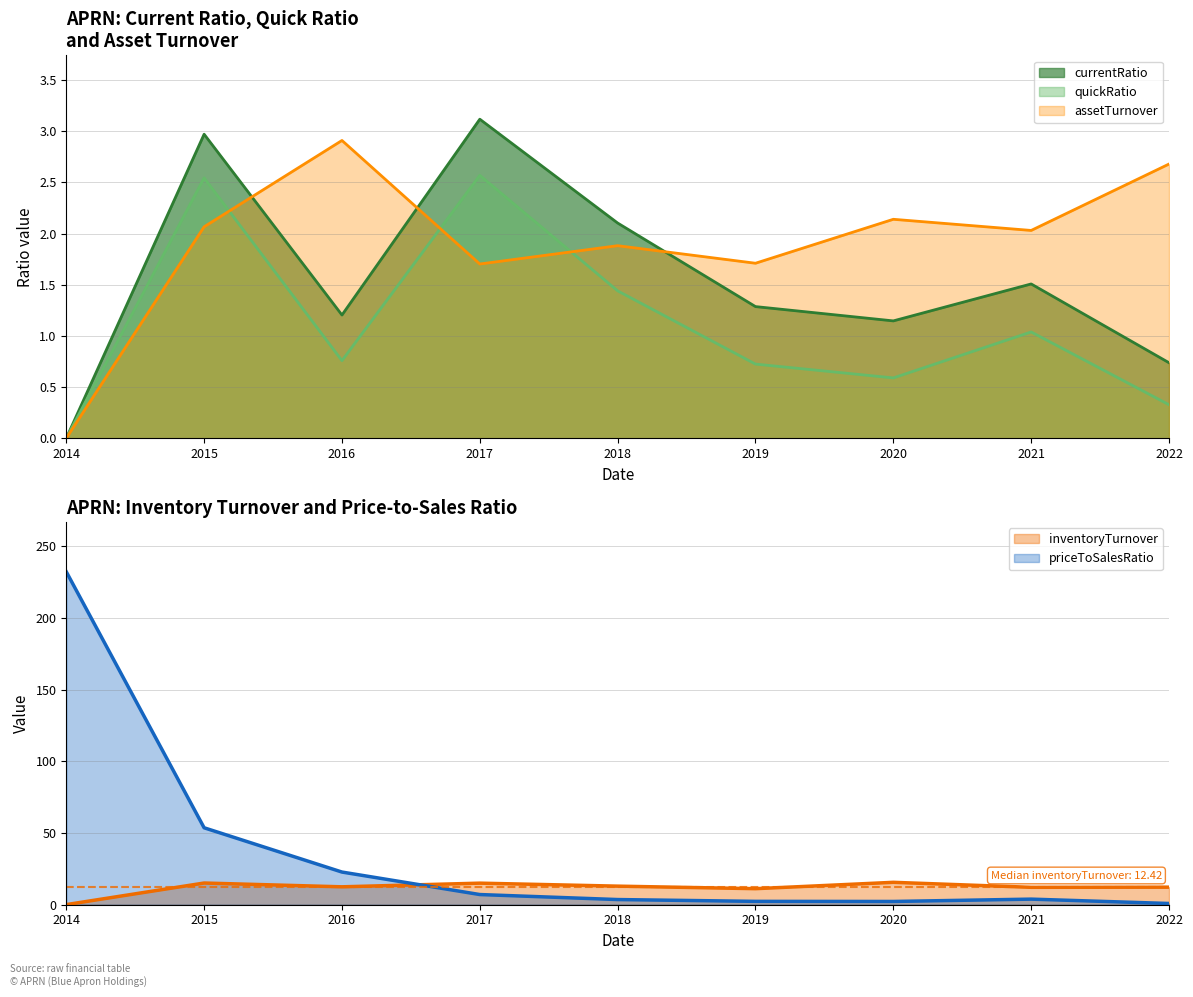

What is the value of the inventoryTurnover point at the 2nd from the left?

15.1